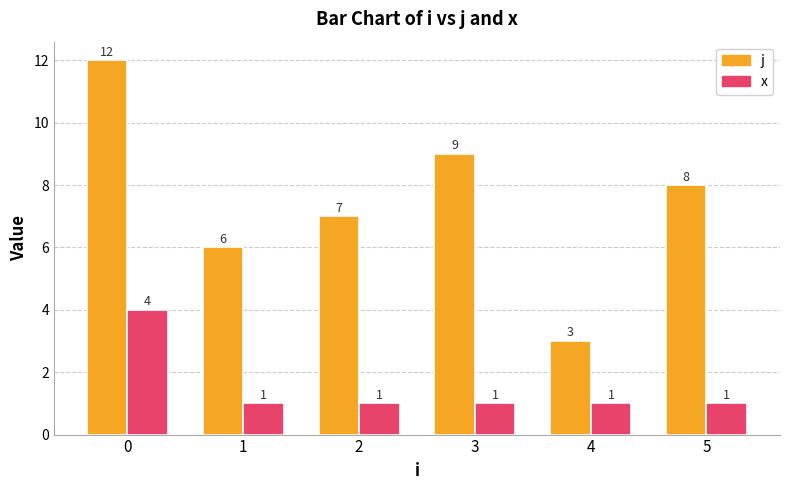

Which series has the largest total across all categories?

j